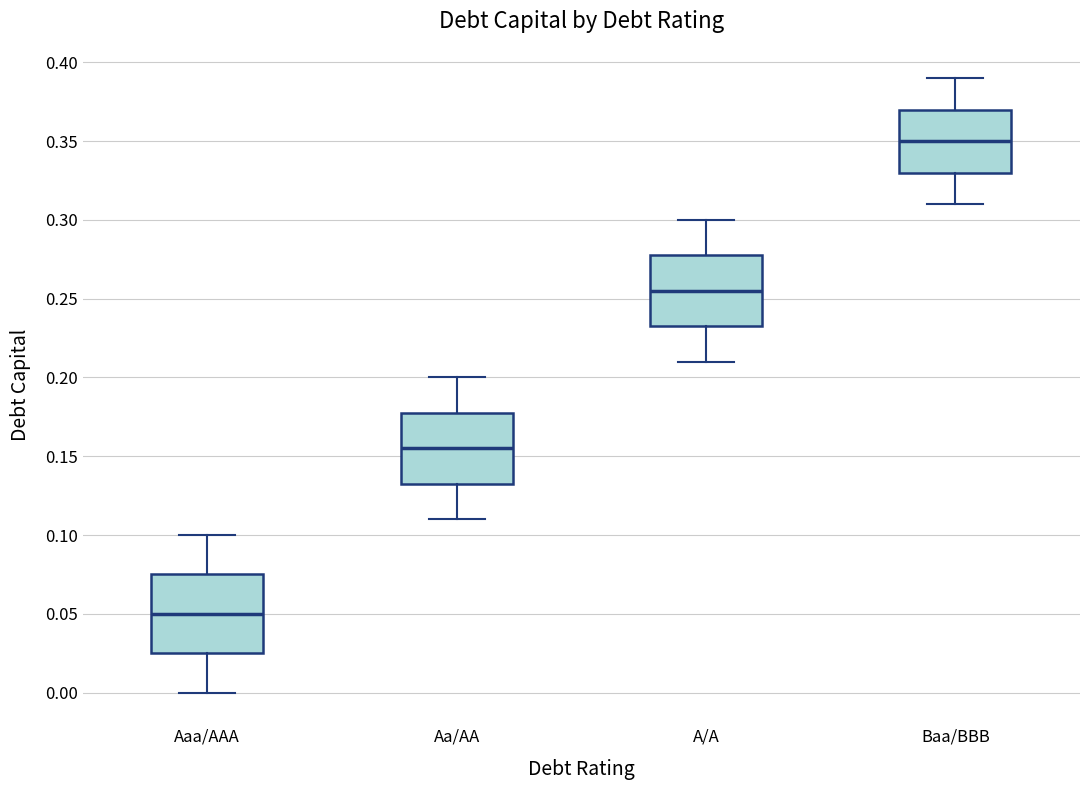

Where does the lower whisker of the box for Aaa/AAA end on the y-axis? The values are not printed on the chart, so give them approximately, as read against the axis.

0.000